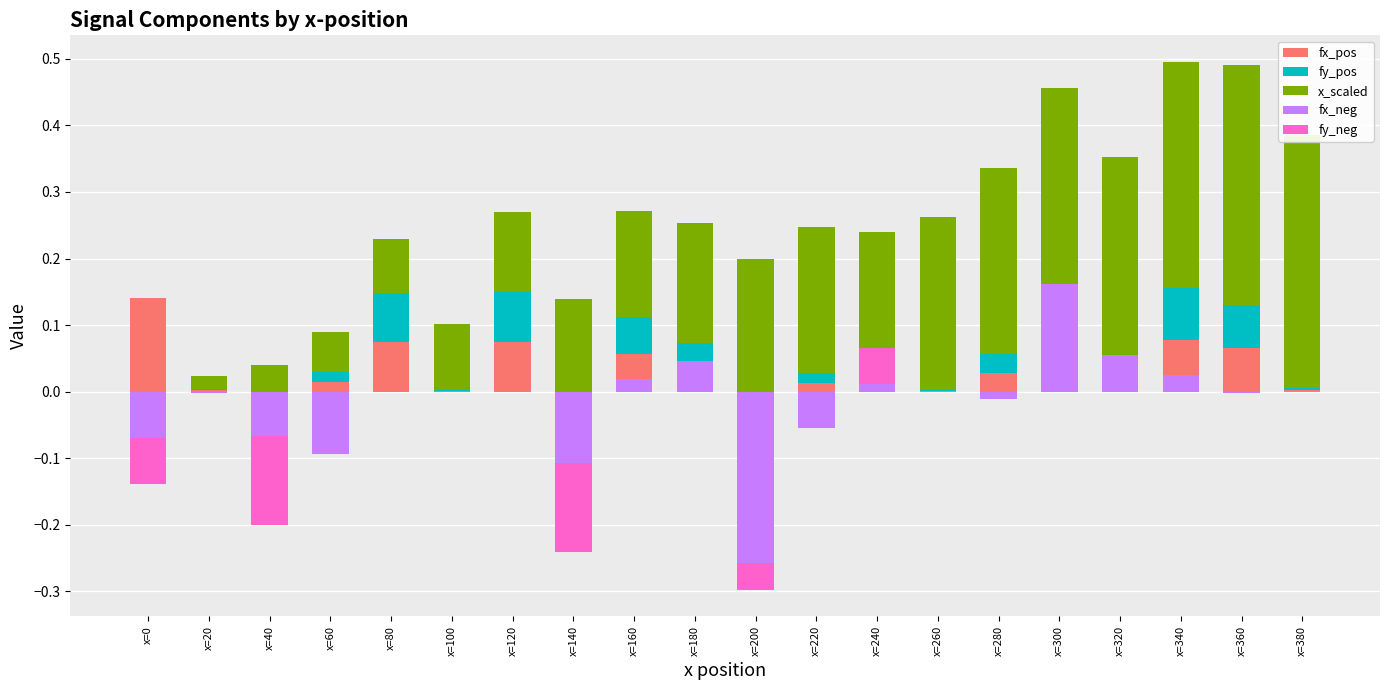

Where is fy_neg nearest to the value 0?

x=20